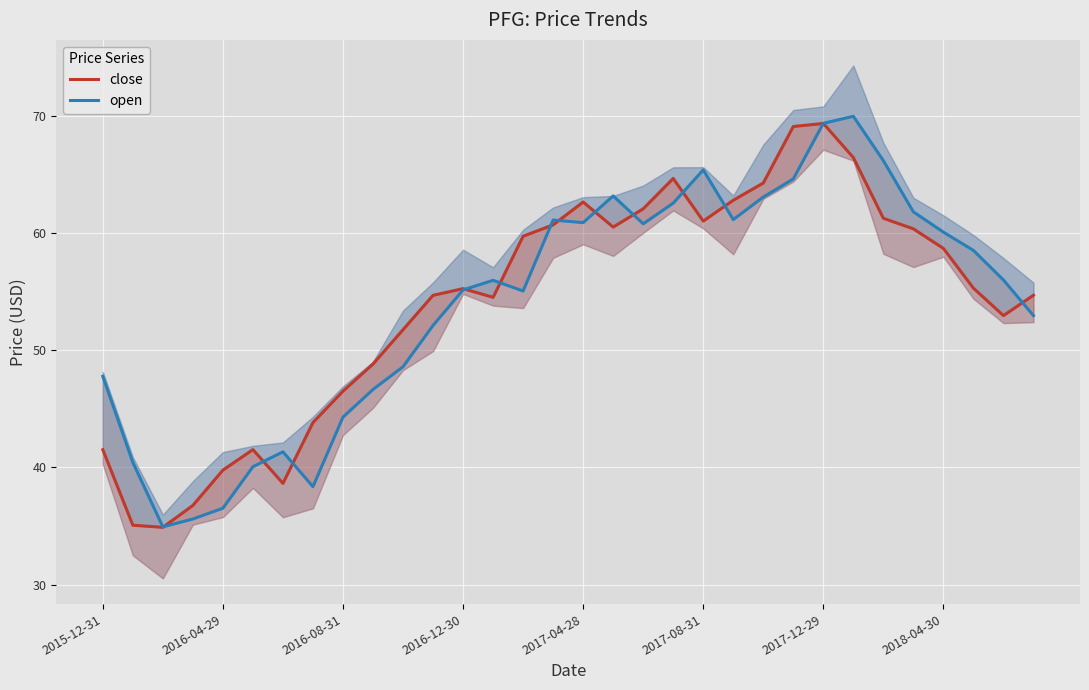

Reading right to left, list all the values displayed in this chart.

close: 54.7	53.0	55.3	58.7	60.4	61.2	66.4	69.3	69.1	64.3	62.8	61.0	64.7	62.1	60.5	62.6	60.7	59.7	54.5	55.2	54.7	51.8	48.8	46.5	43.8	38.6	41.5	39.8	36.8	34.9	35.1	41.5
open: 53.0	56.0	58.5	60.1	61.8	66.2	70.0	69.3	64.6	63.1	61.1	65.4	62.5	60.8	63.2	60.9	61.1	55.0	56.0	55.1	52.1	48.6	46.6	44.3	38.4	41.3	40.1	36.5	35.6	34.9	40.4	47.8